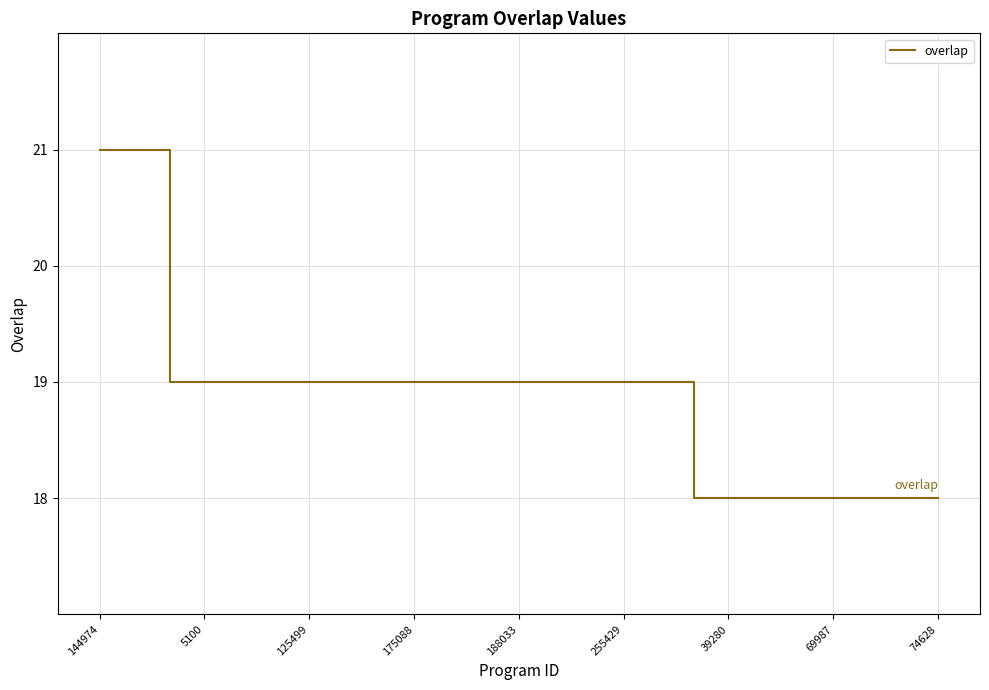

What is the greatest value displayed?

21